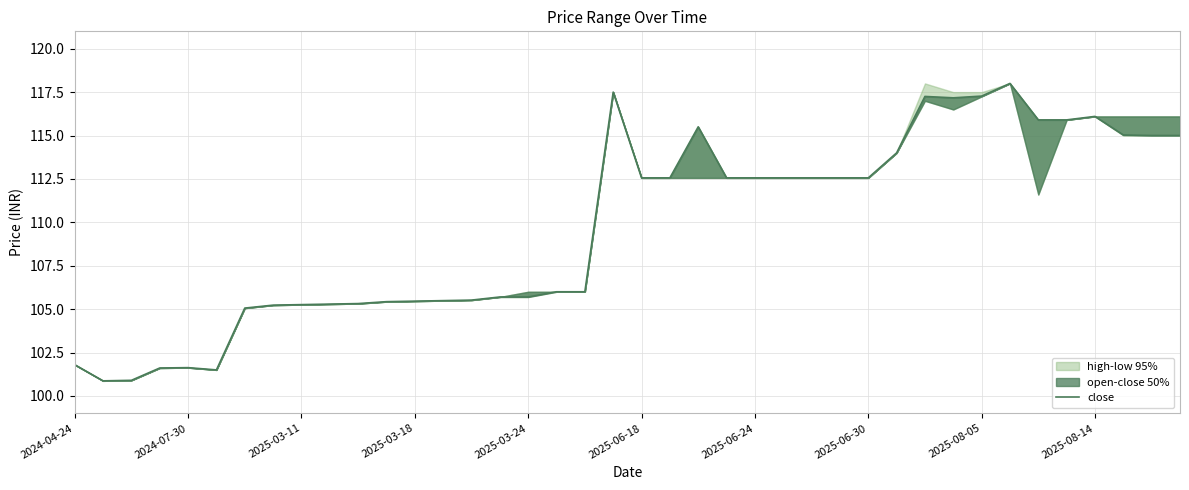

What is the value of the 19th point from the left?

106.0